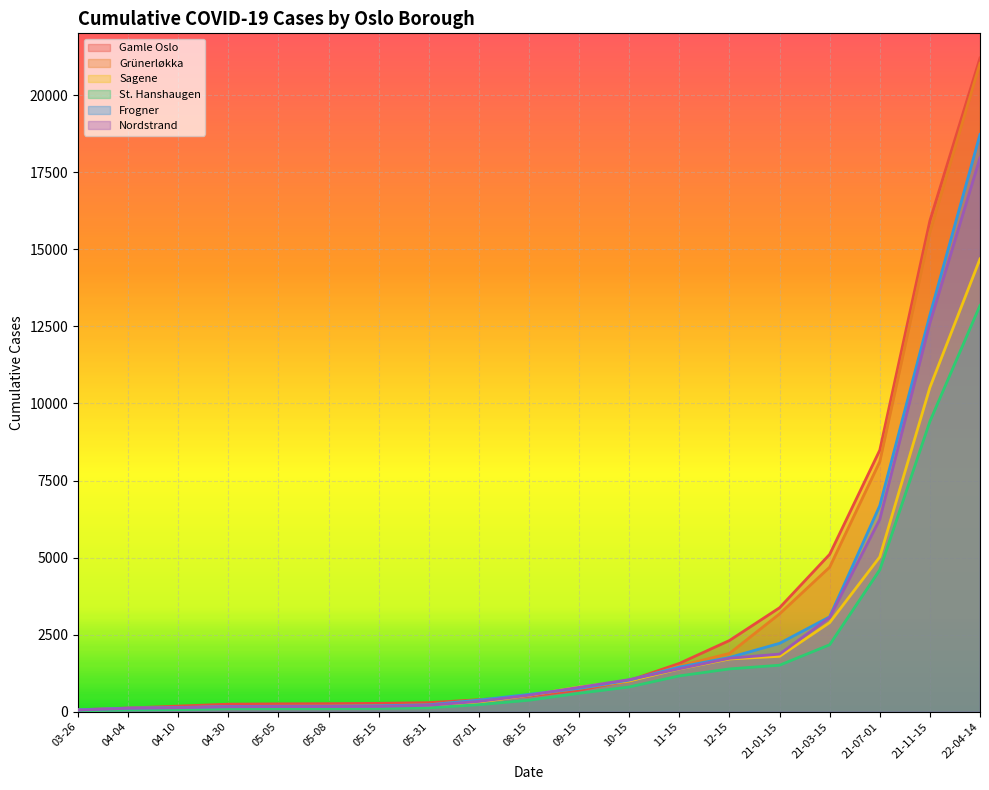

At which category is the sum across all series the highest?

22-04-14